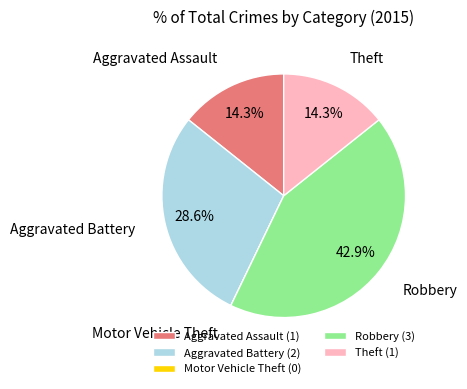

Which has a higher value, Theft (1) or Aggravated Battery (2)?

Aggravated Battery (2)